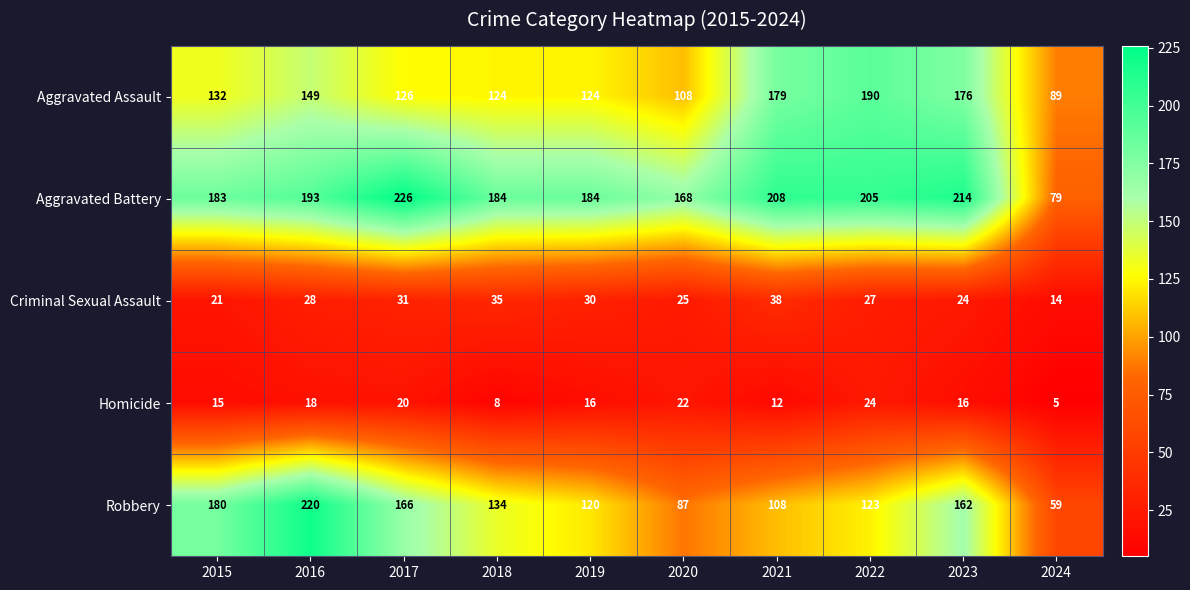

The Aggravated Battery series shows 184 at 2018. True or false?

True